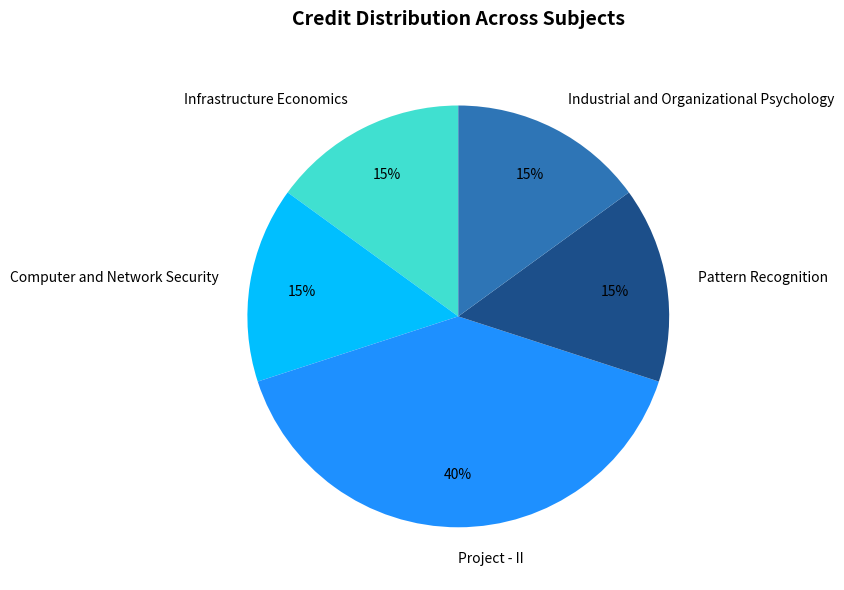

To the nearest percent, what is the average slice percentage?

20%